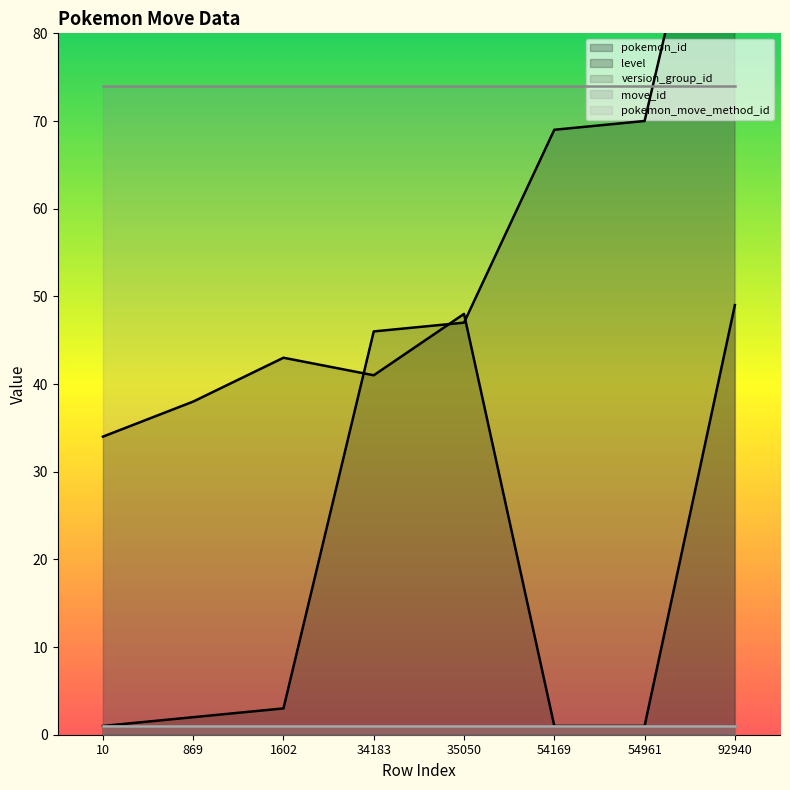

At which label is version_group_id closest to 1?

10